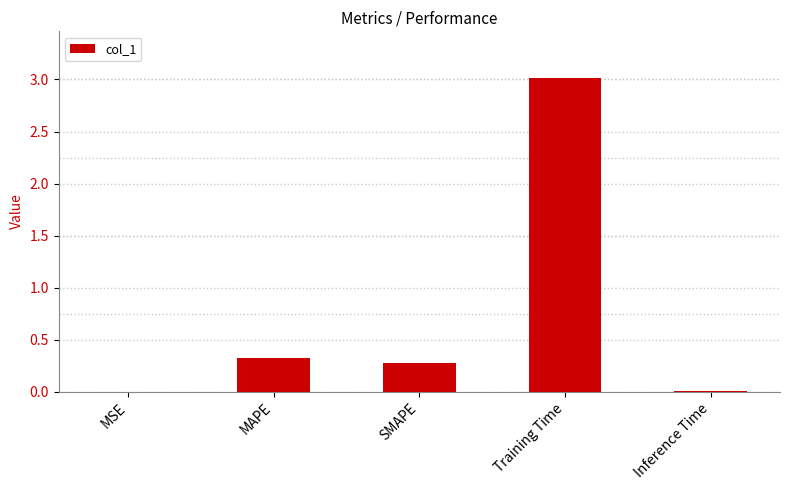

What is the sum of the values at MAPE and SMAPE?

0.6